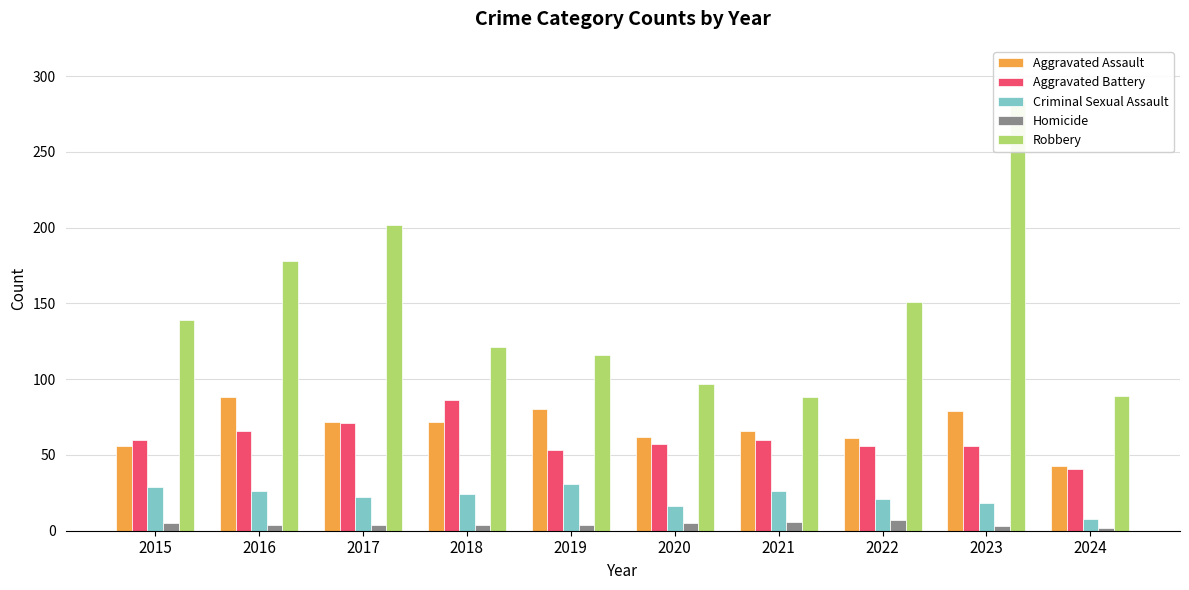

Reading right to left, list all the values displayed in this chart.

Aggravated Assault: 43	79	61	66	62	80	72	72	88	56
Aggravated Battery: 41	56	56	60	57	53	86	71	66	60
Criminal Sexual Assault: 8	18	21	26	16	31	24	22	26	29
Homicide: 2	3	7	6	5	4	4	4	4	5
Robbery: 89	284	151	88	97	116	121	202	178	139